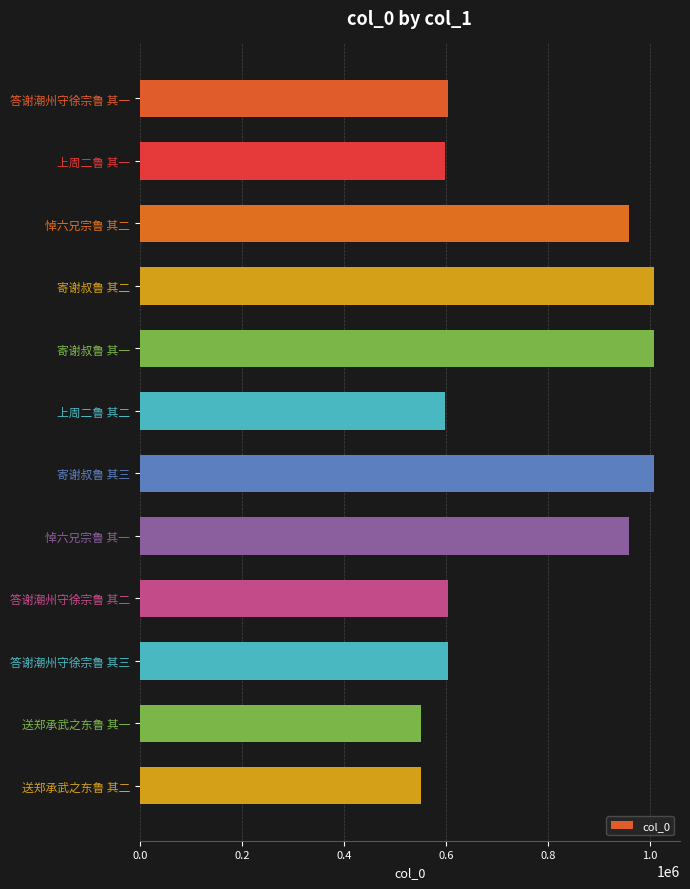

True or false: the data shows 958315 at 悼六兄宗鲁 其二.

True